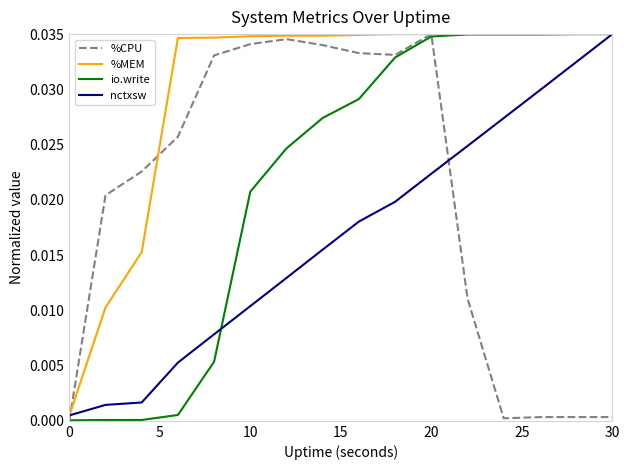

Which series has the largest total across all categories?

%MEM